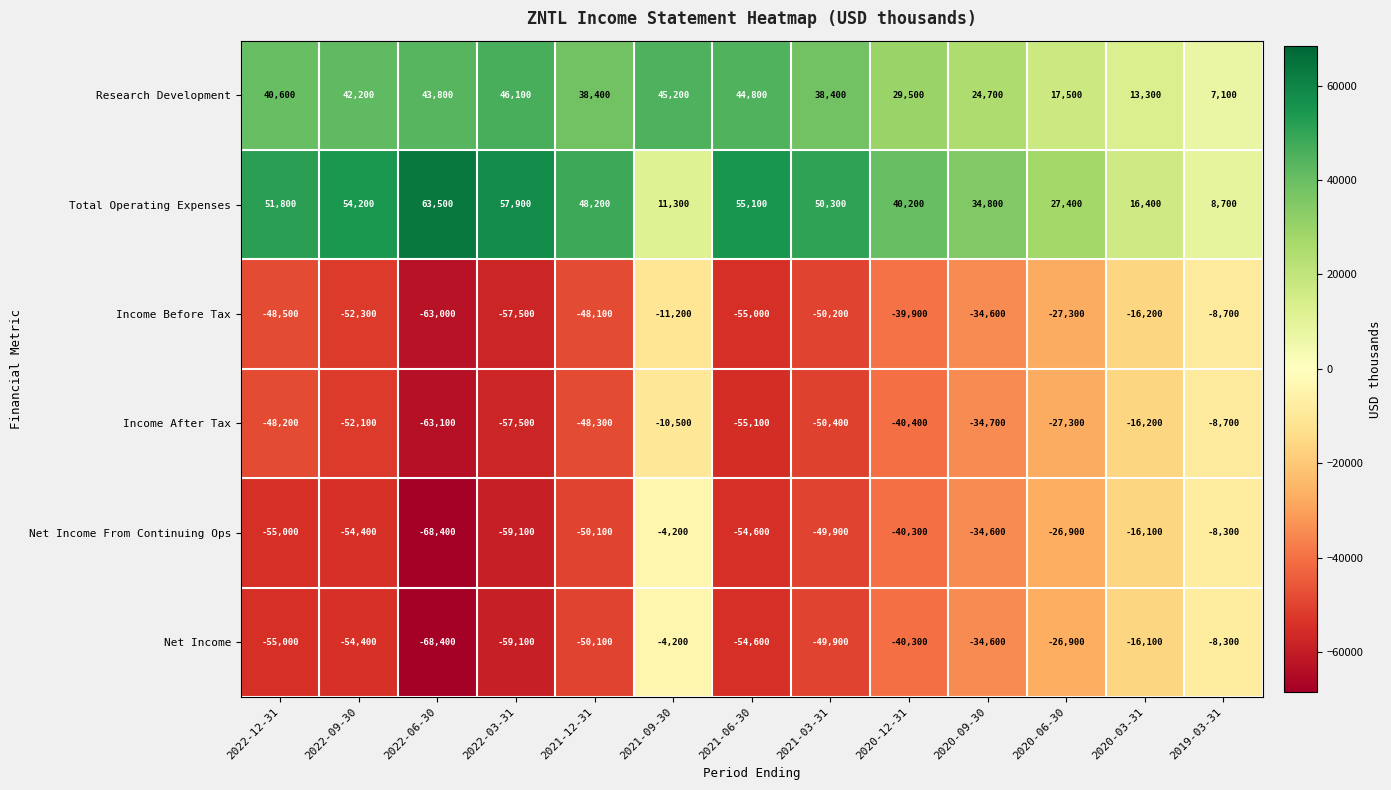

Is it true that Net Income equals -18767 at 2020-12-31?

False